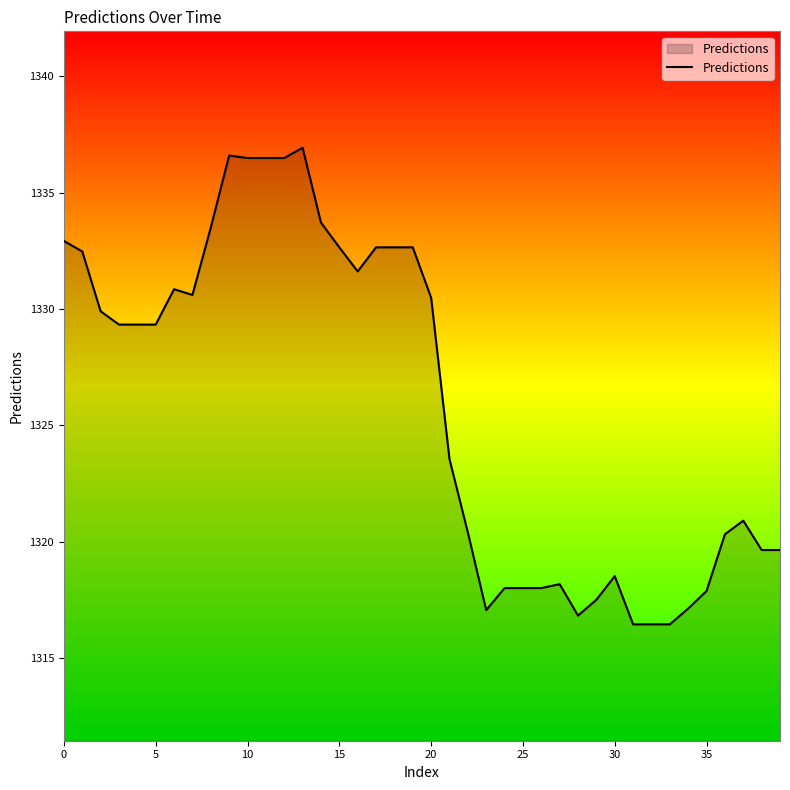

What is the minimum value shown in the chart?

1316.5